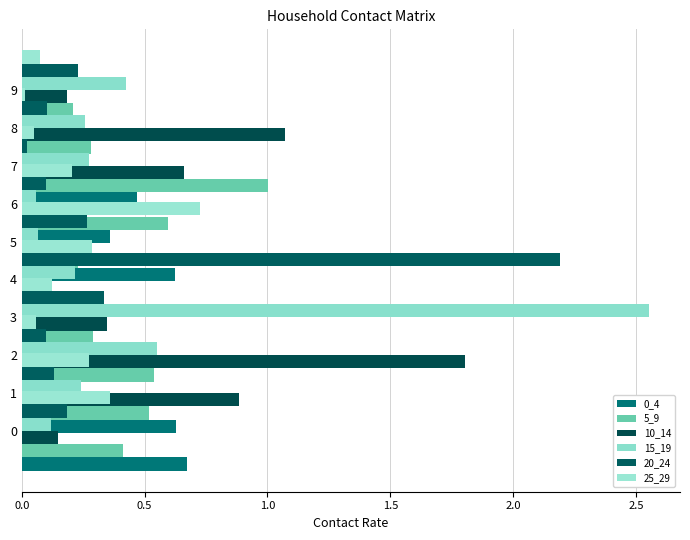

What is the value of the 20_24 bar at the 5th from the left?

2.2